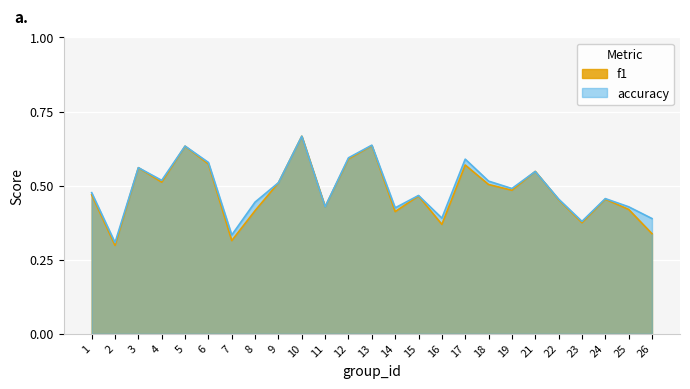

At how many categories does at least one series exceed 0?

25